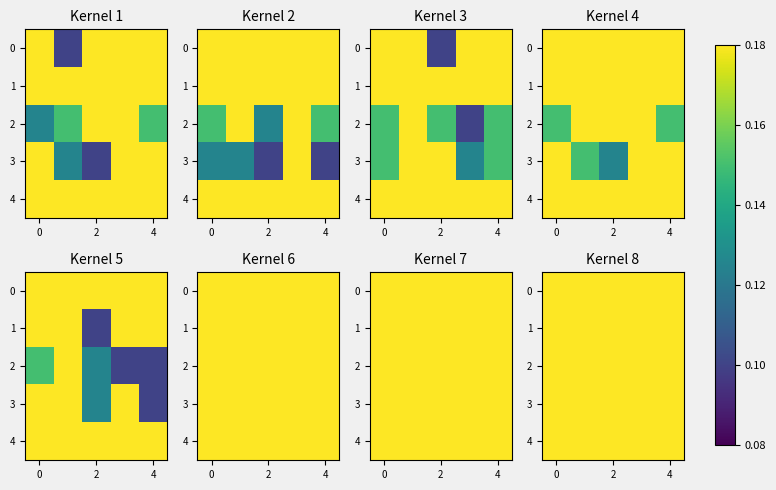

What is the total value across all series at 2?

2.9